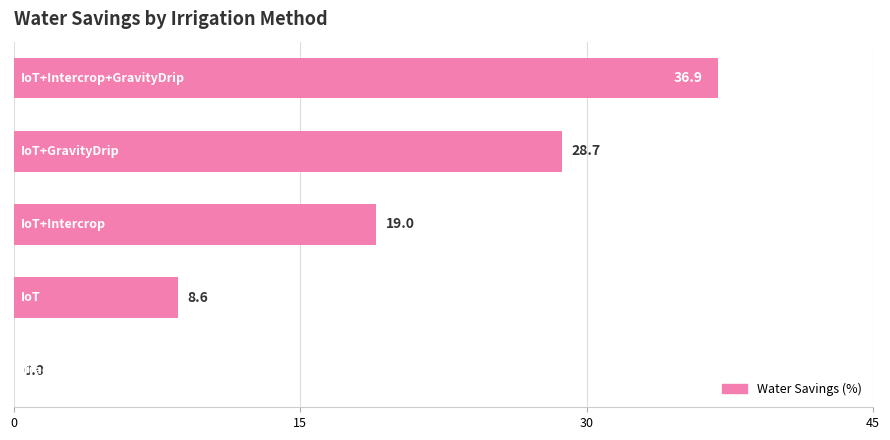

What is the maximum value shown in the chart?

36.9